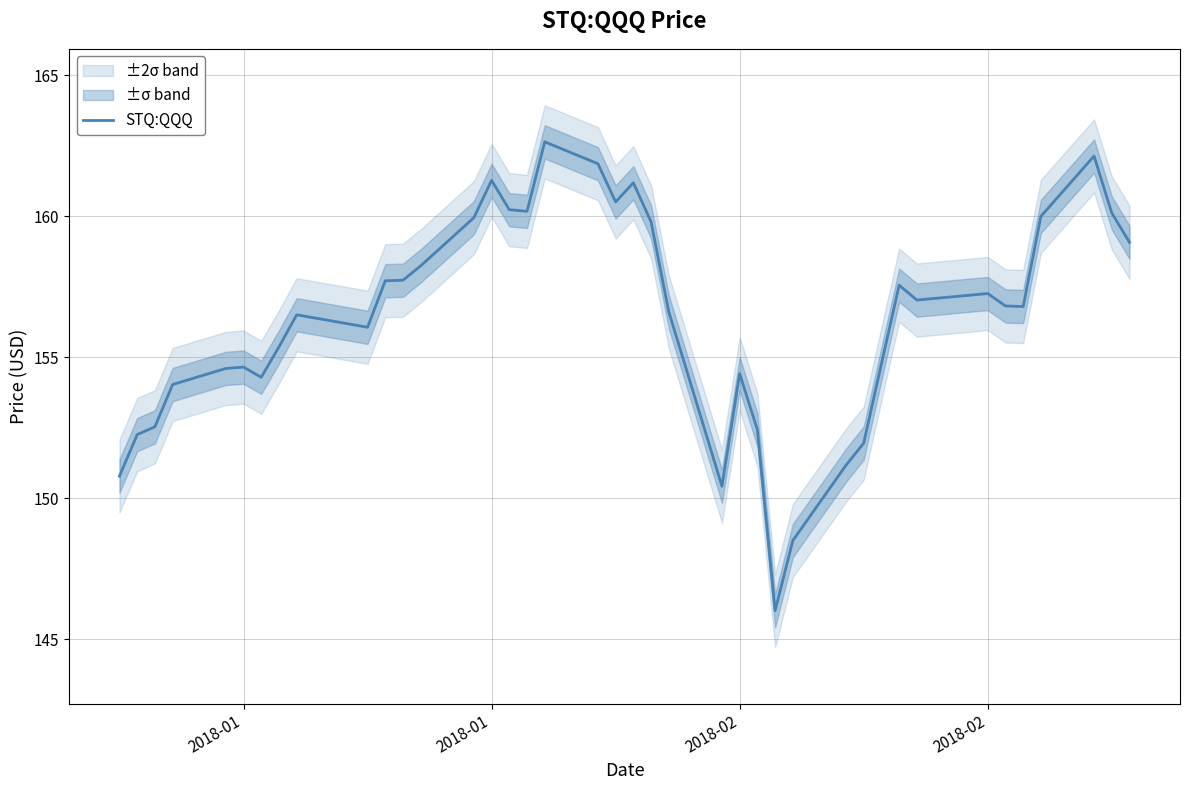

What is the average value?

156.4